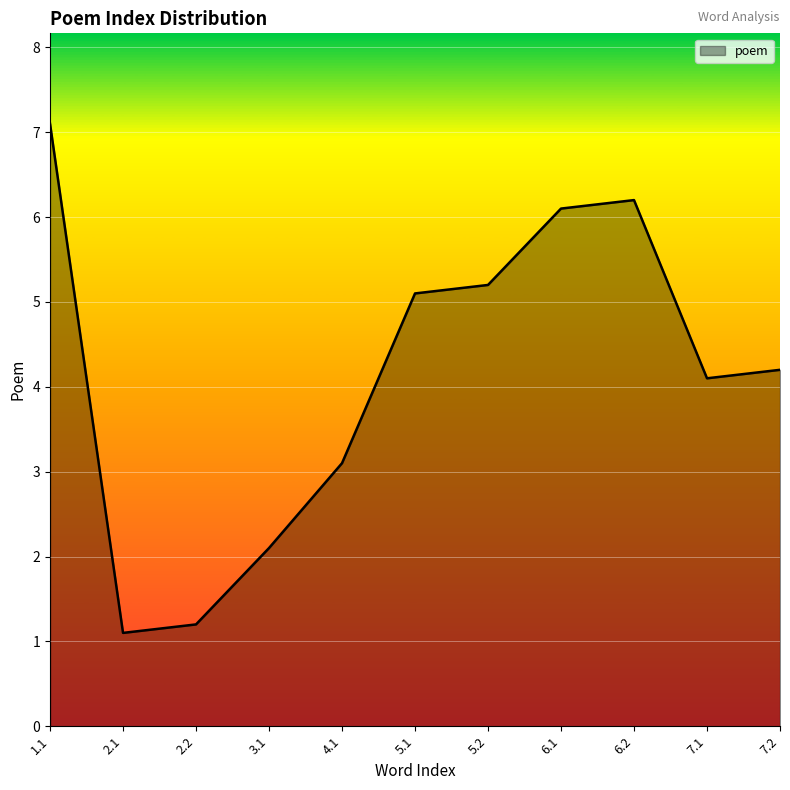

The value at 4.1 is 4.7. True or false?

False